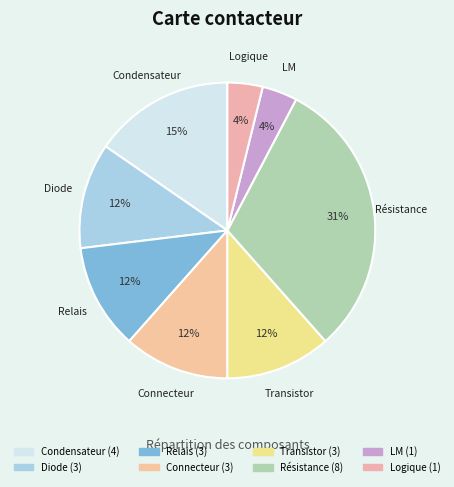

How many slices are in this pie chart?

8